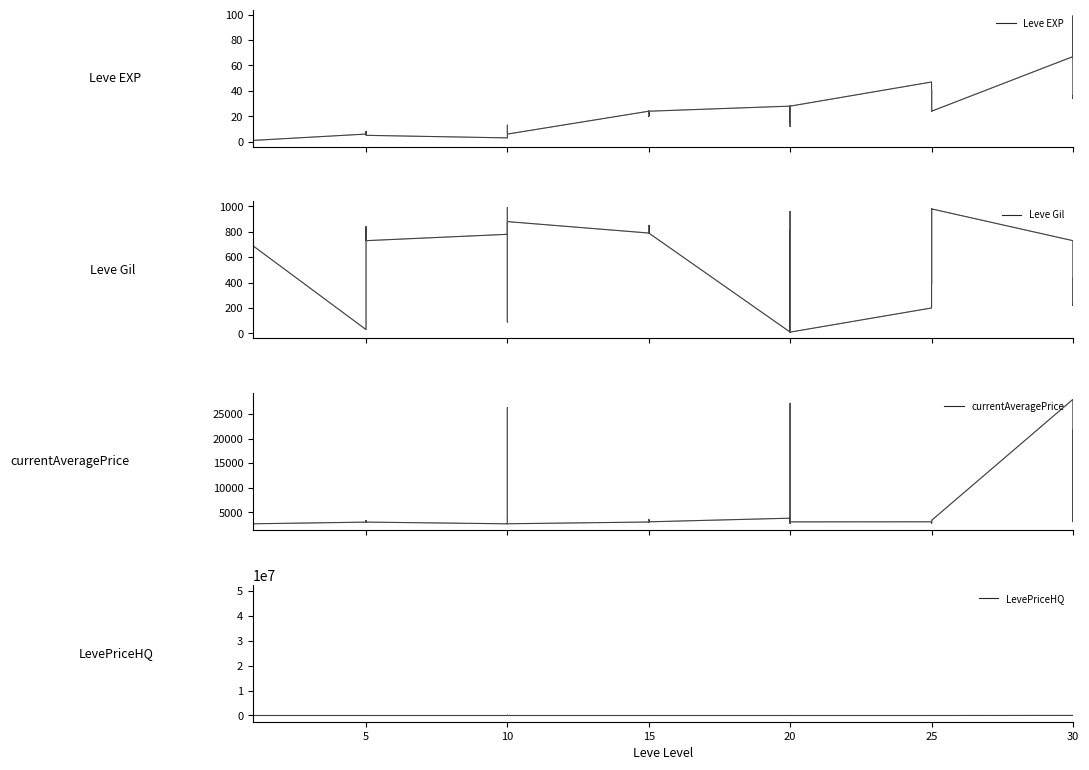

Which series changed the most between 15 and 15?

currentAveragePrice